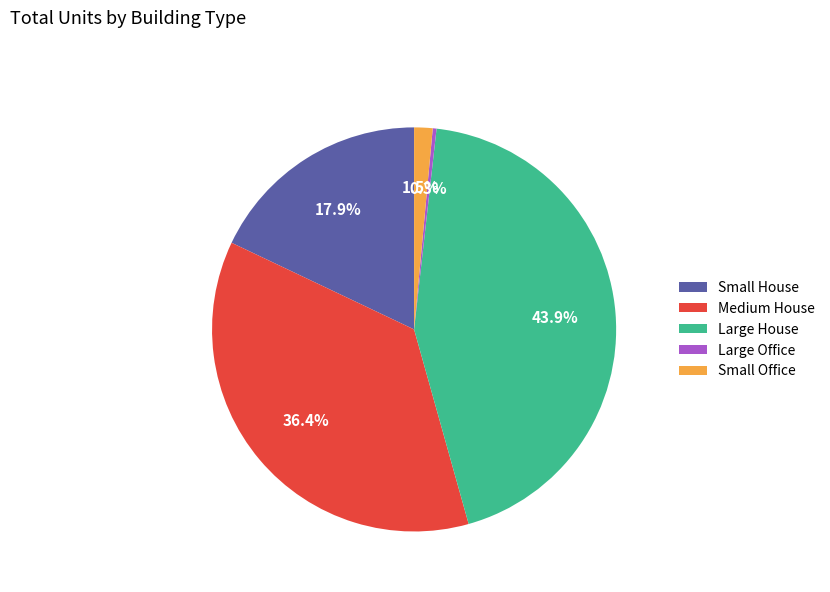

To the nearest percent, what is the average slice percentage?

20%